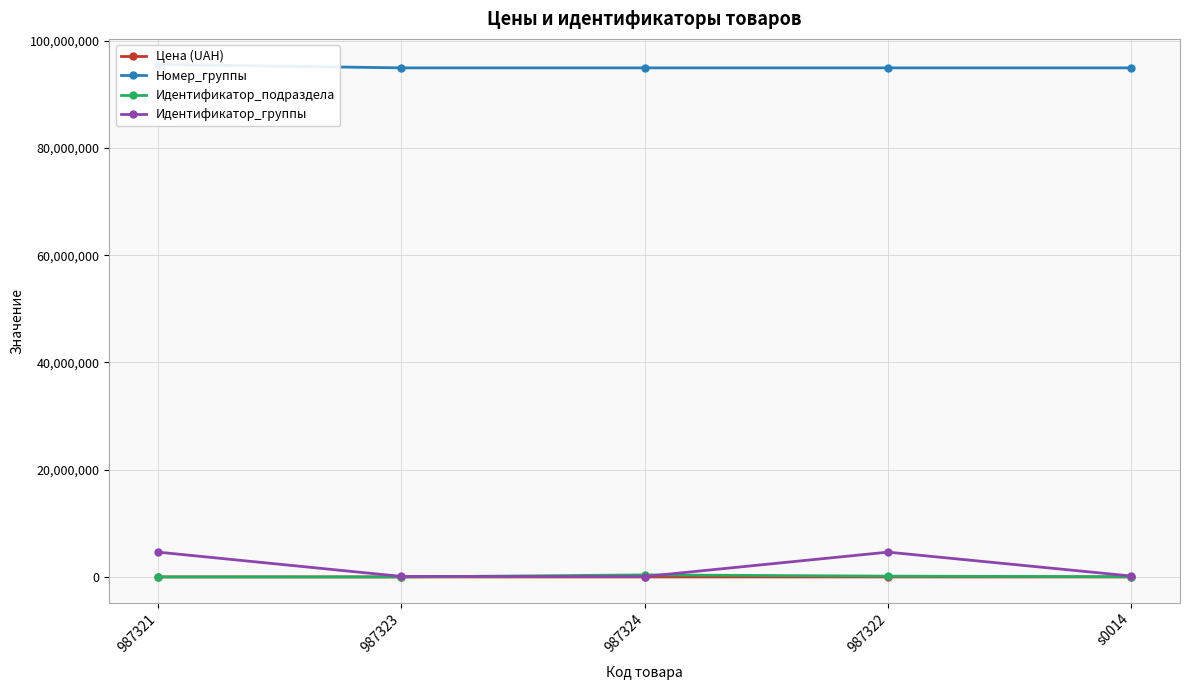

What is the label of the 5th point from the left?

s0014